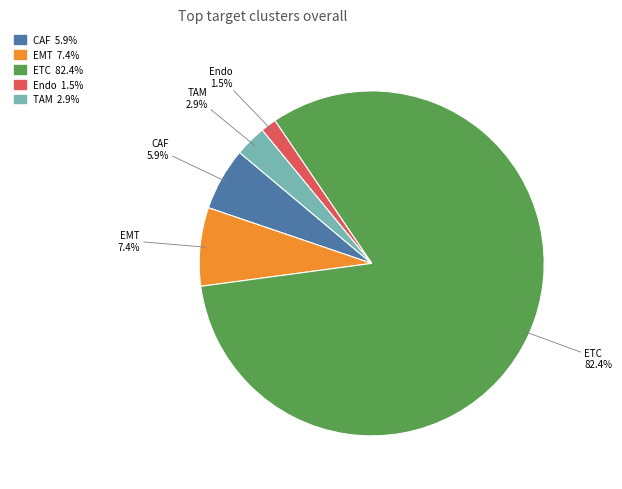

Count the number of slices in the pie.

5